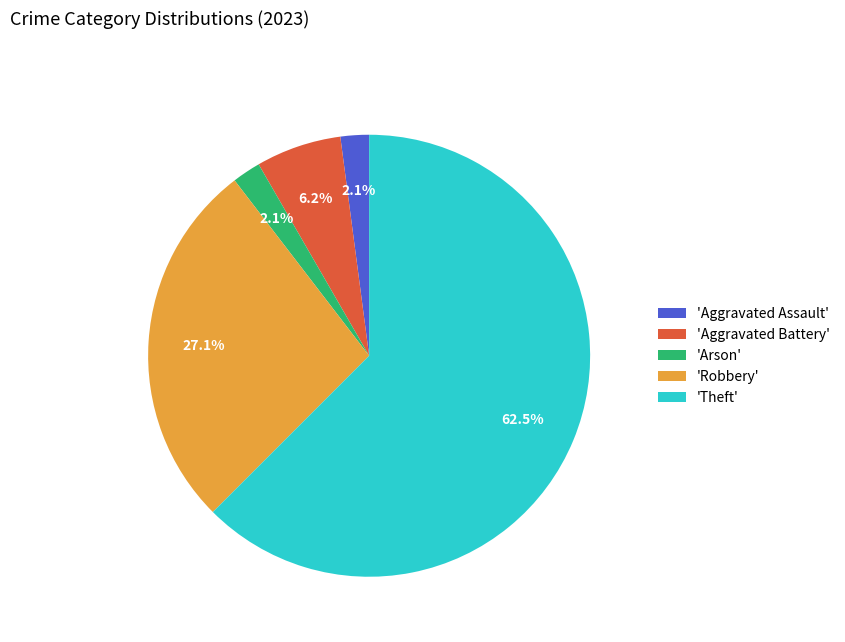

How many segments does this pie chart have?

5